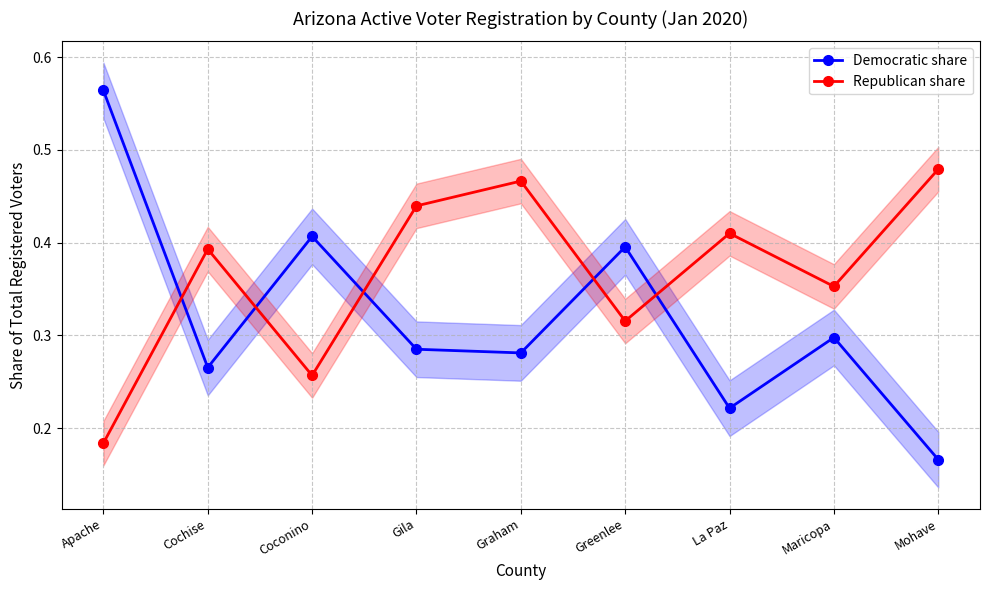

What is the sum of the Democratic share values at Gila and Coconino?

0.7